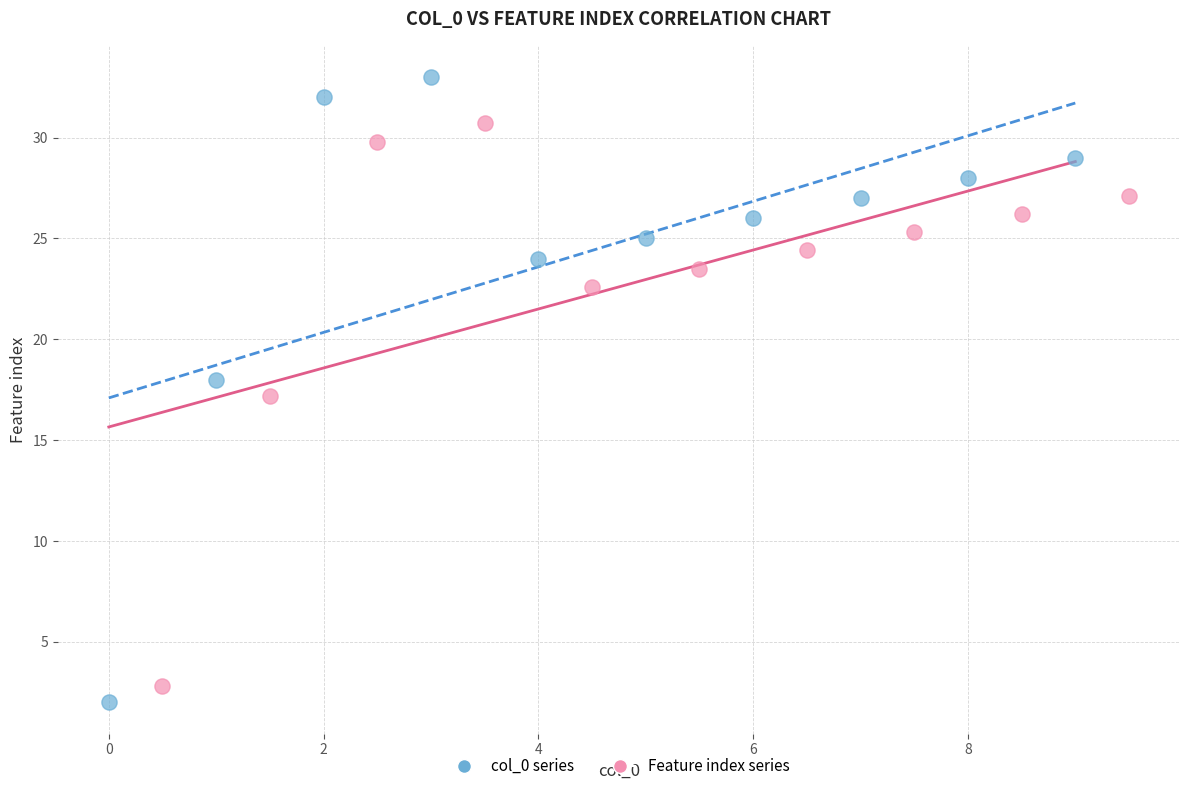

Which series has the largest Y range (max minus min)?

col_0 series